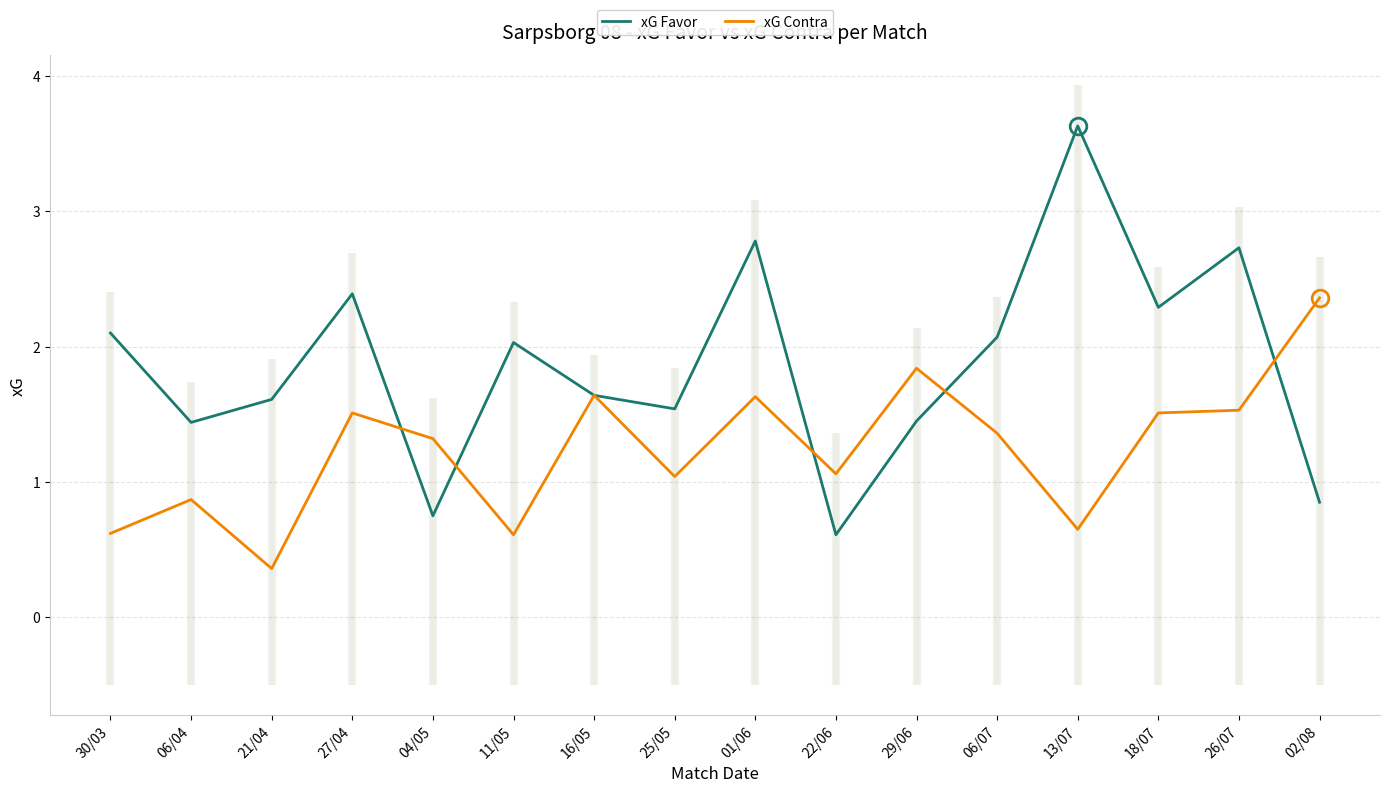

What is the sum of all xG Favor values?

29.9